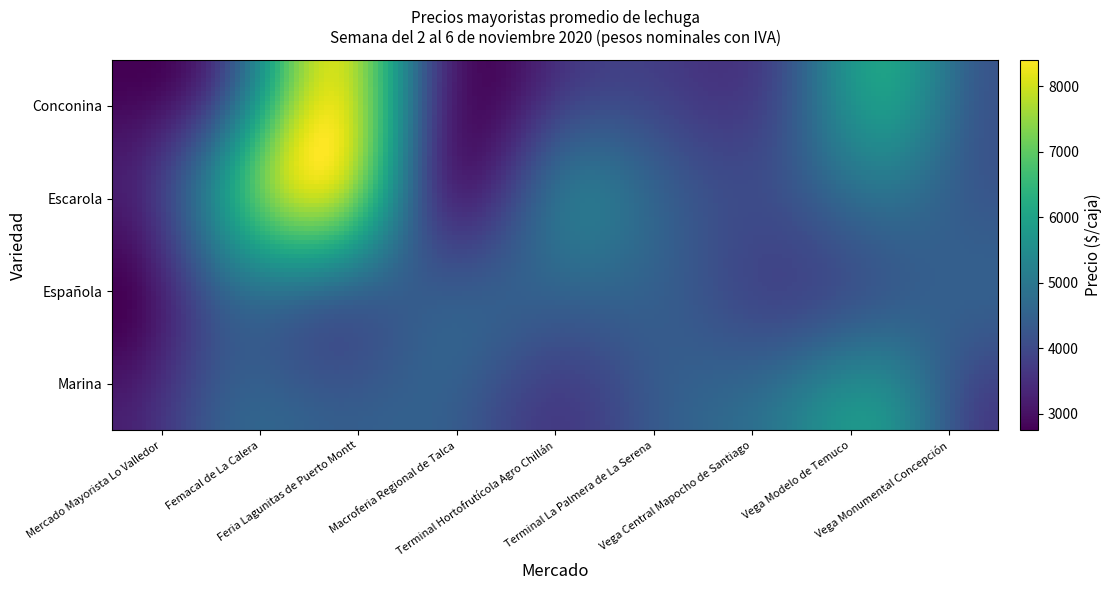

How many categories are shown in the chart?

9